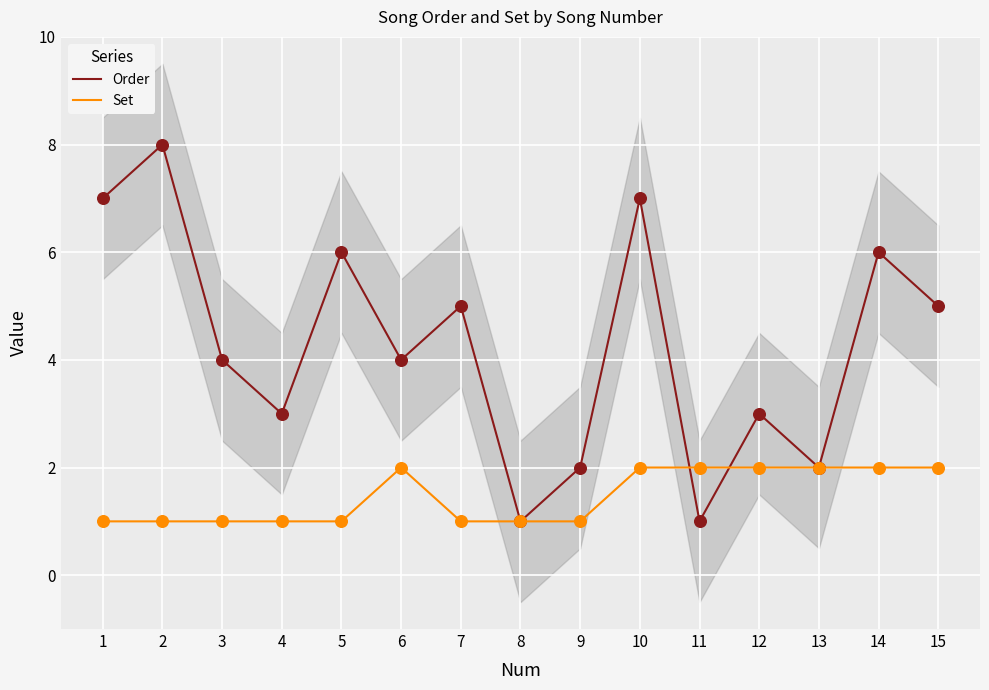

Which series has the widest spread of Y values?

Order